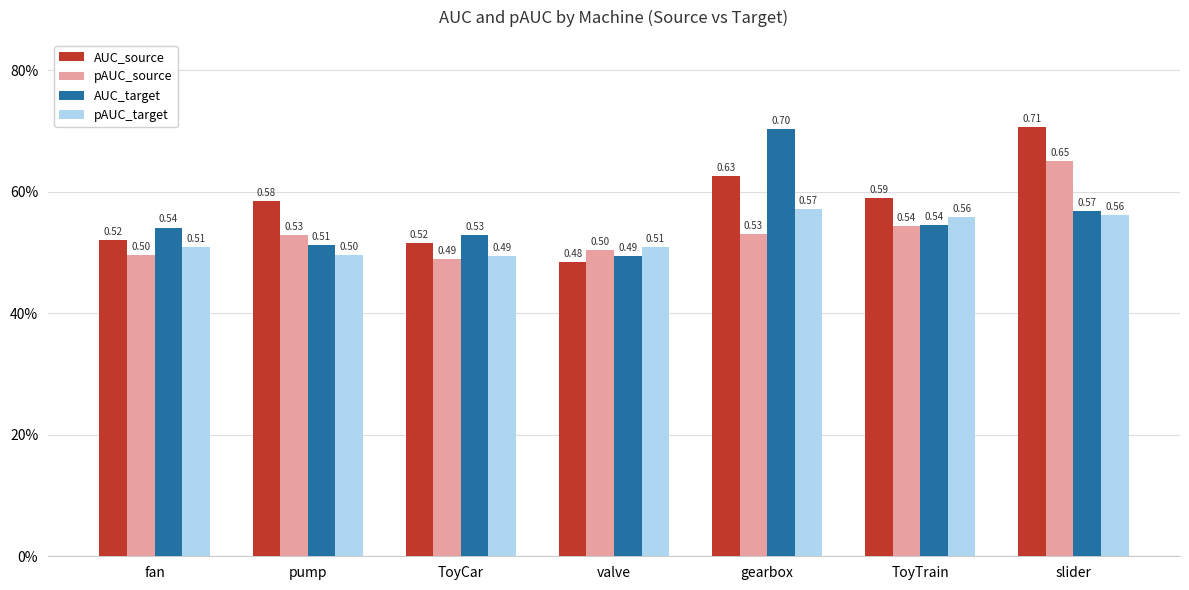

What is the label of the 2nd bar from the right?

ToyTrain